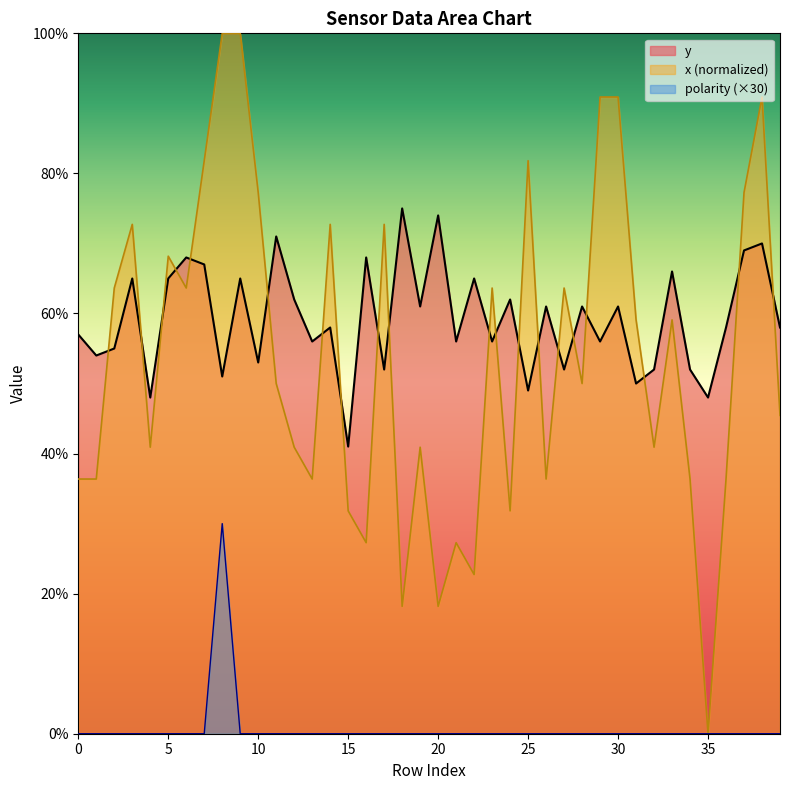

Reading left to right, list all the values displayed in this chart.

y: 57.0	54.0	55.0	65.0	48.0	65.0	68.0	67.0	51.0	65.0	53.0	71.0	62.0	56.0	58.0	41.0	68.0	52.0	75.0	61.0	74.0	56.0	65.0	56.0	62.0	49.0	61.0	52.0	61.0	56.0	61.0	50.0	52.0	66.0	52.0	48.0	58.0	69.0	70.0	58.0
x: 36.4	36.4	63.6	72.7	40.9	68.2	63.6	81.8	100.0	100.0	77.3	50.0	40.9	36.4	72.7	31.8	27.3	72.7	18.2	40.9	18.2	27.3	22.7	63.6	31.8	81.8	36.4	63.6	50.0	90.9	90.9	59.1	40.9	59.1	36.4	0.0	36.4	77.3	90.9	45.5
polarity: 0.0	0.0	0.0	0.0	0.0	0.0	0.0	0.0	30.0	0.0	0.0	0.0	0.0	0.0	0.0	0.0	0.0	0.0	0.0	0.0	0.0	0.0	0.0	0.0	0.0	0.0	0.0	0.0	0.0	0.0	0.0	0.0	0.0	0.0	0.0	0.0	0.0	0.0	0.0	0.0